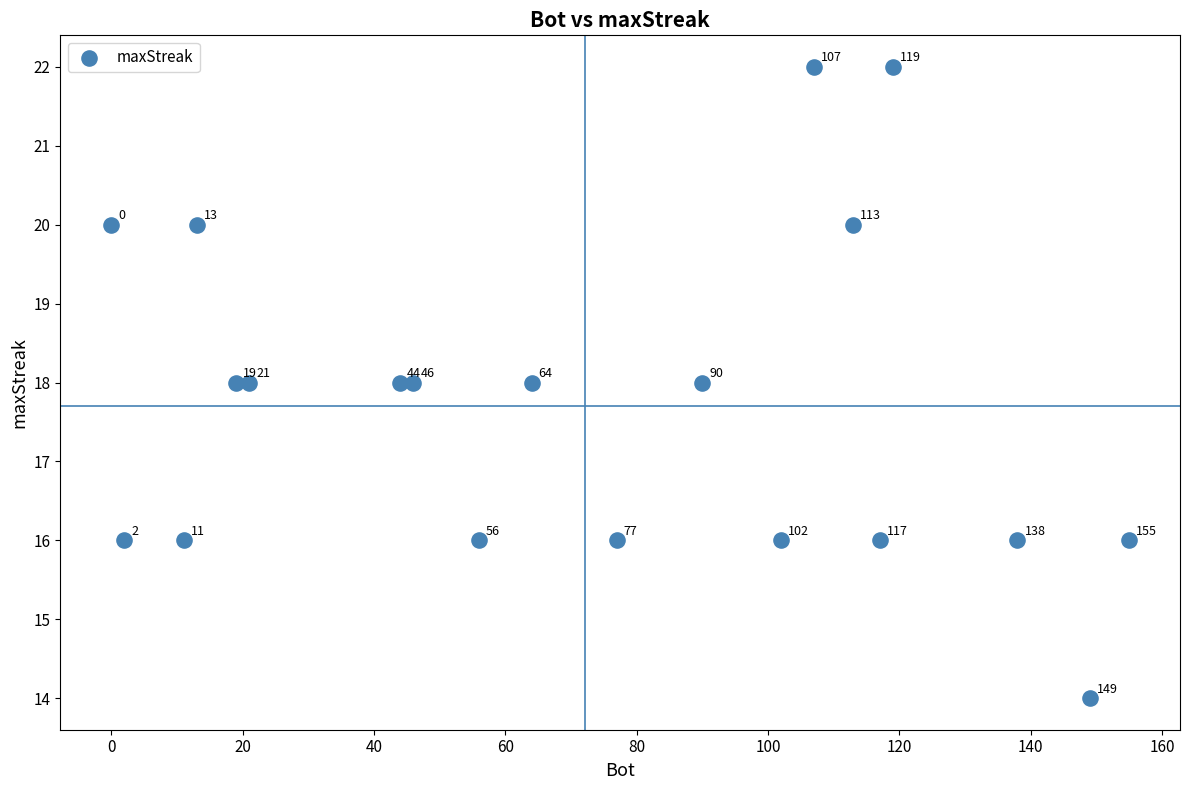

What is the range of X values (max minus min)?

155